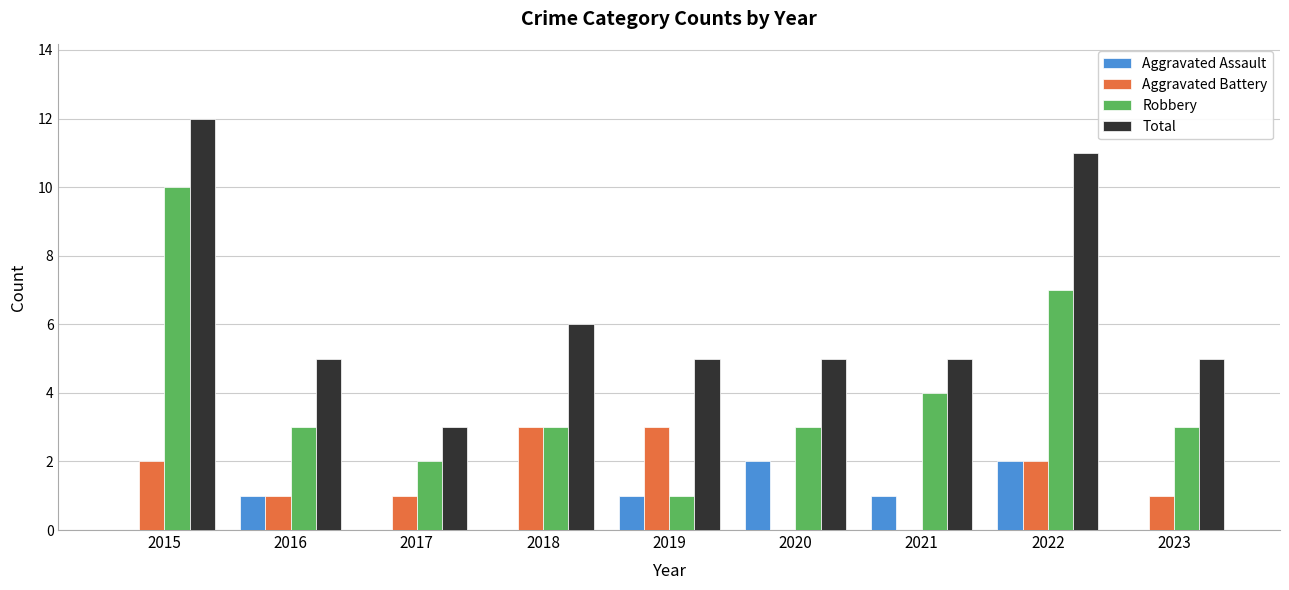

Reading right to left, what are all the values shown in this chart?

Aggravated Assault: 2023=0	2022=2	2021=1	2020=2	2019=1	2018=0	2017=0	2016=1	2015=0
Aggravated Battery: 2023=1	2022=2	2021=0	2020=0	2019=3	2018=3	2017=1	2016=1	2015=2
Robbery: 2023=3	2022=7	2021=4	2020=3	2019=1	2018=3	2017=2	2016=3	2015=10
Total: 2023=5	2022=11	2021=5	2020=5	2019=5	2018=6	2017=3	2016=5	2015=12